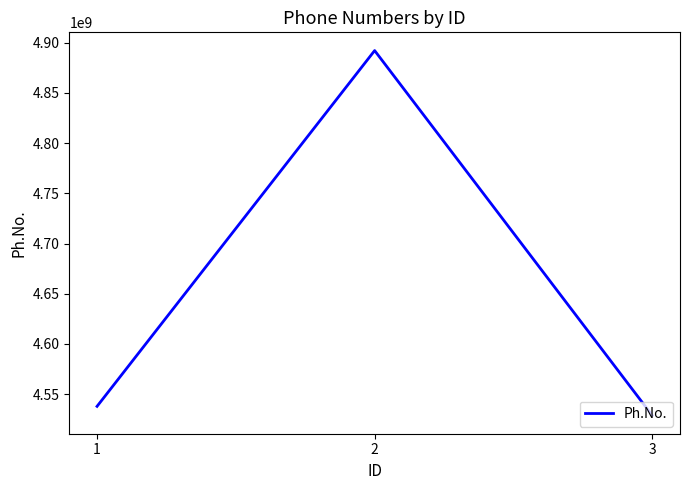

What is the smallest value displayed?

4528727830